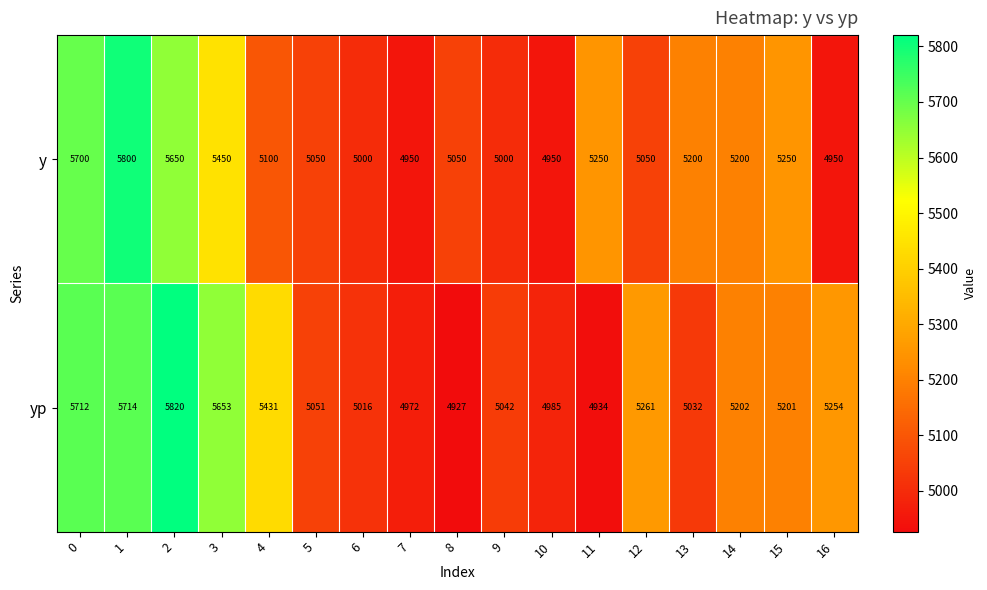

At 12, list the series in order from largest to smallest.

yp, y